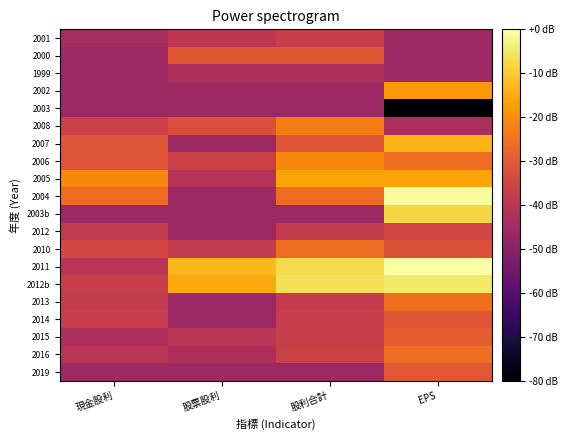

What is the difference between the highest and lowest values at 股利合計?

39.9